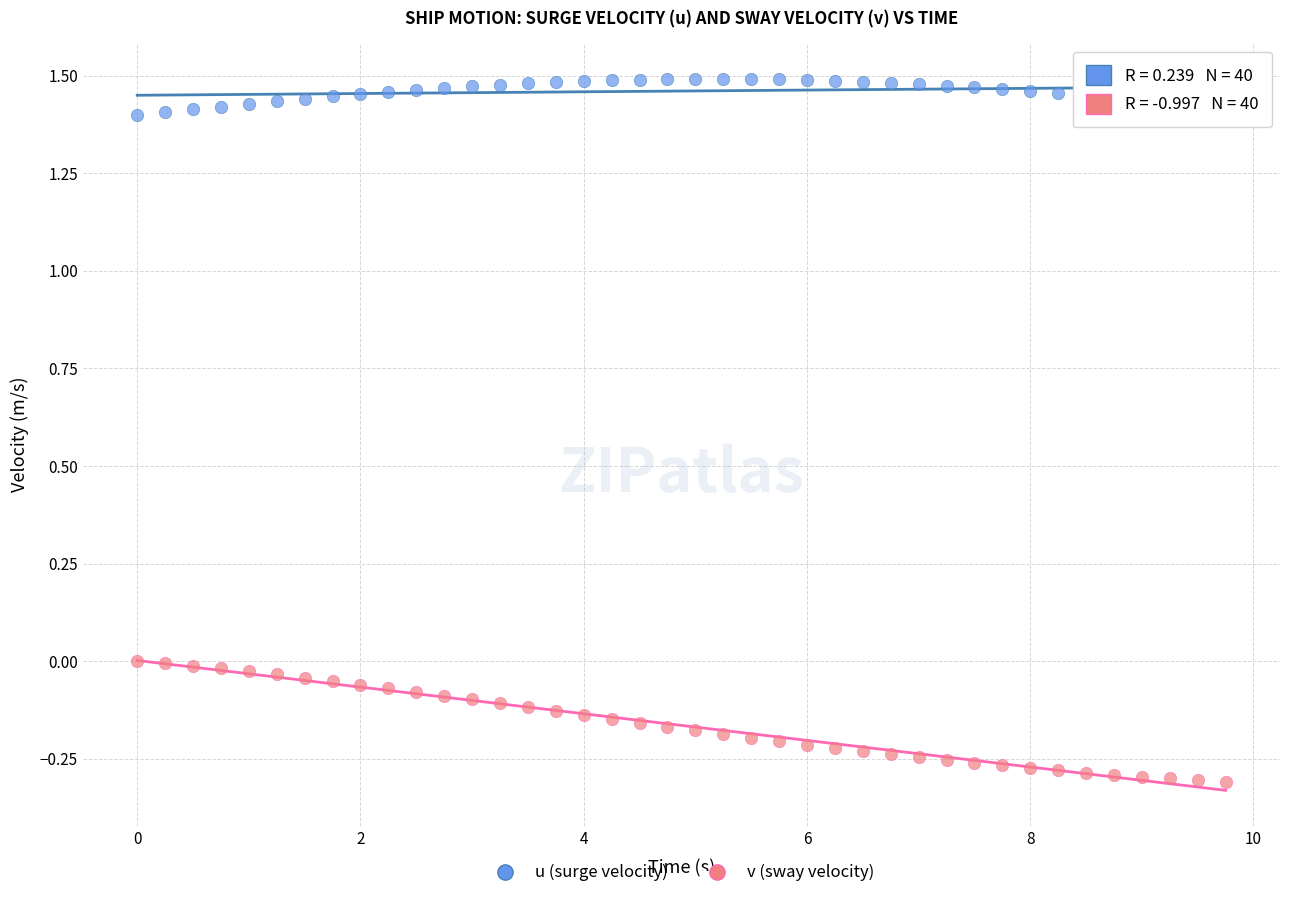

What are all the series names shown in the legend?

u (surge velocity), v (sway velocity)